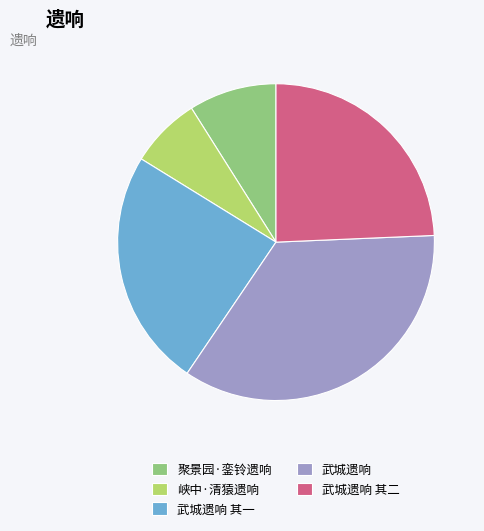

Is it true that 峡中·清猿遗响 is 7% of the pie?

True